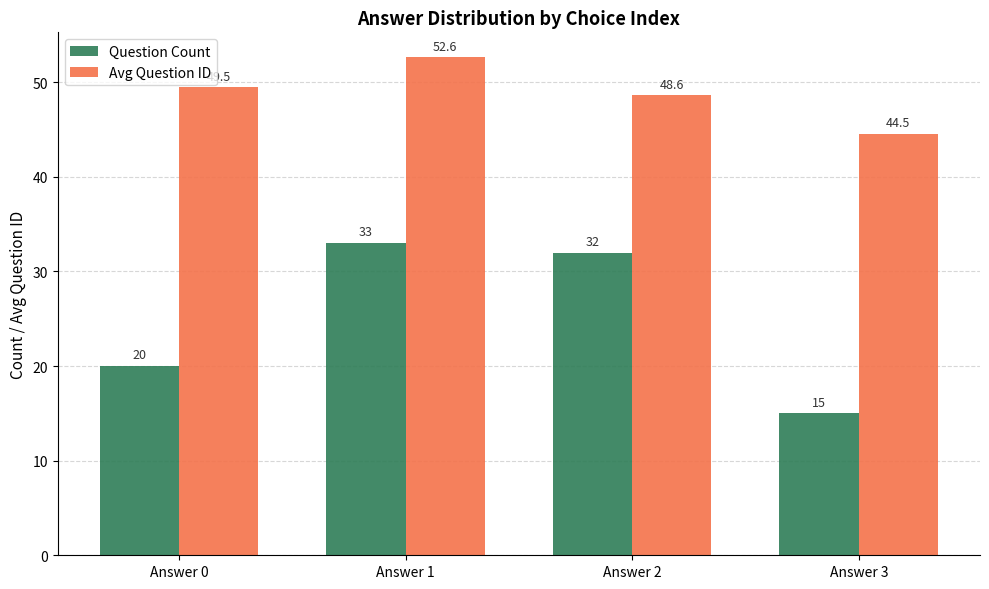

Count the number of data series in this chart.

2